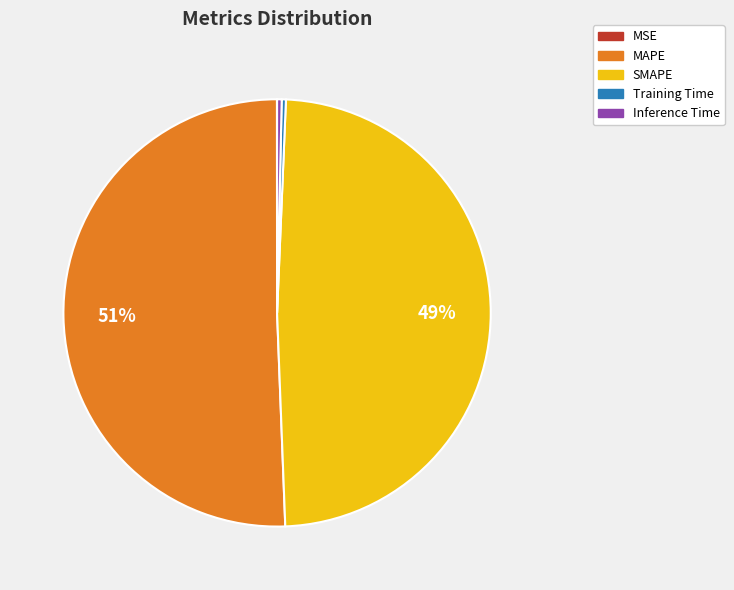

Which category has the biggest portion of the pie?

MAPE